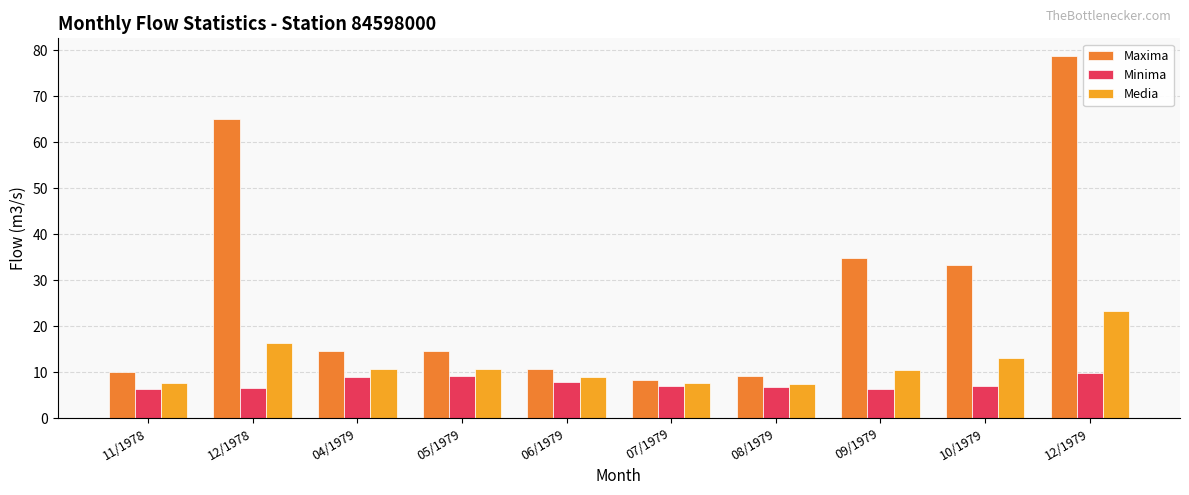

What is the difference between the maximum and second lowest values in the Media series?

15.6